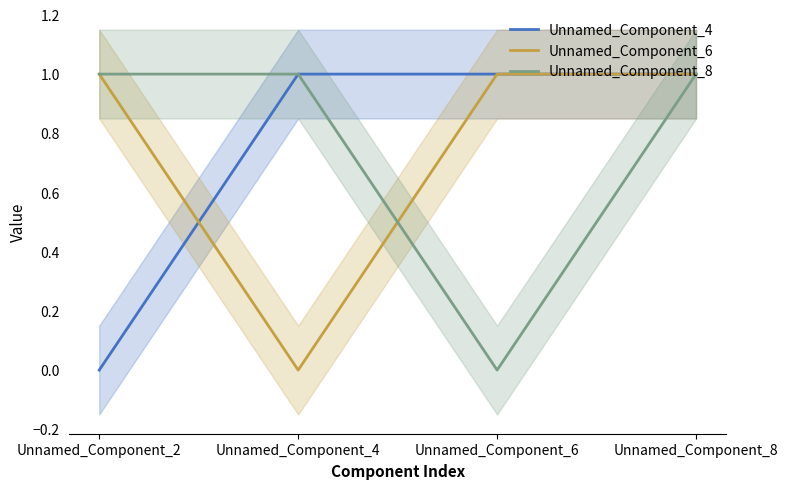

What is the maximum value shown in the chart?

1